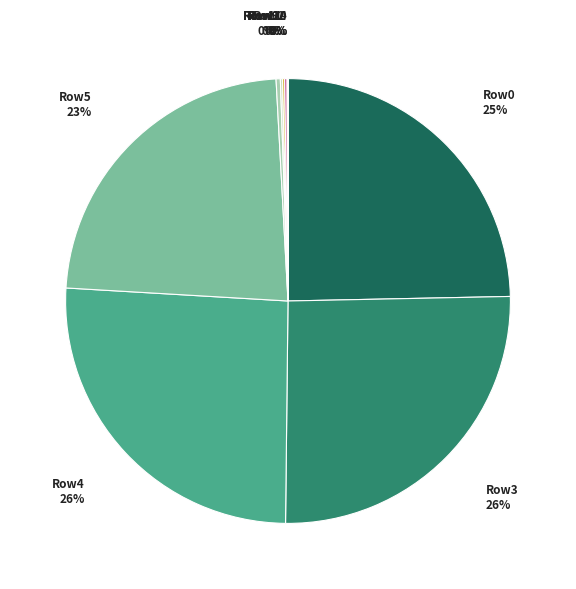

What percentage is the Row4 slice, to the nearest percent?

26%